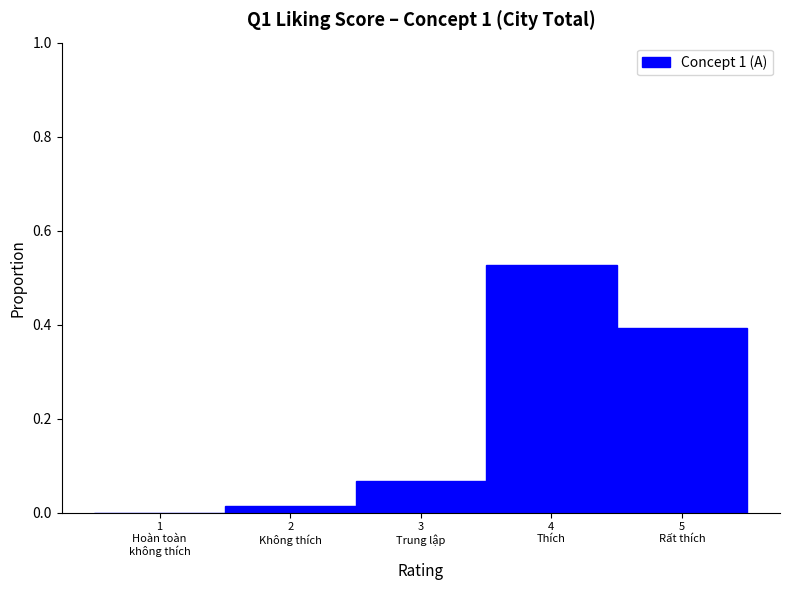

What is the sum of all values?

1.0